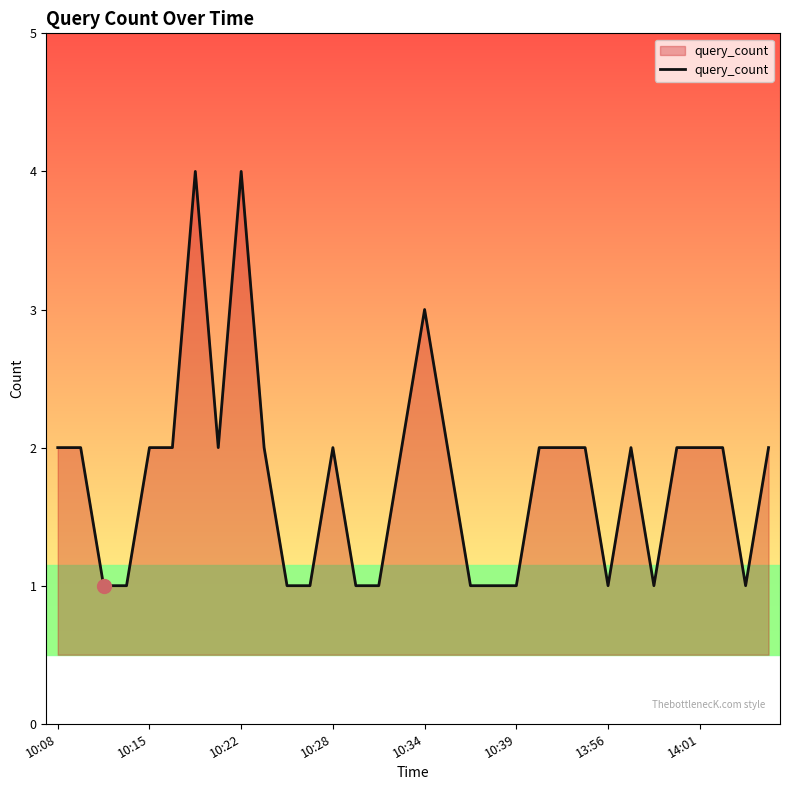

What is the difference between the maximum and minimum values?

3